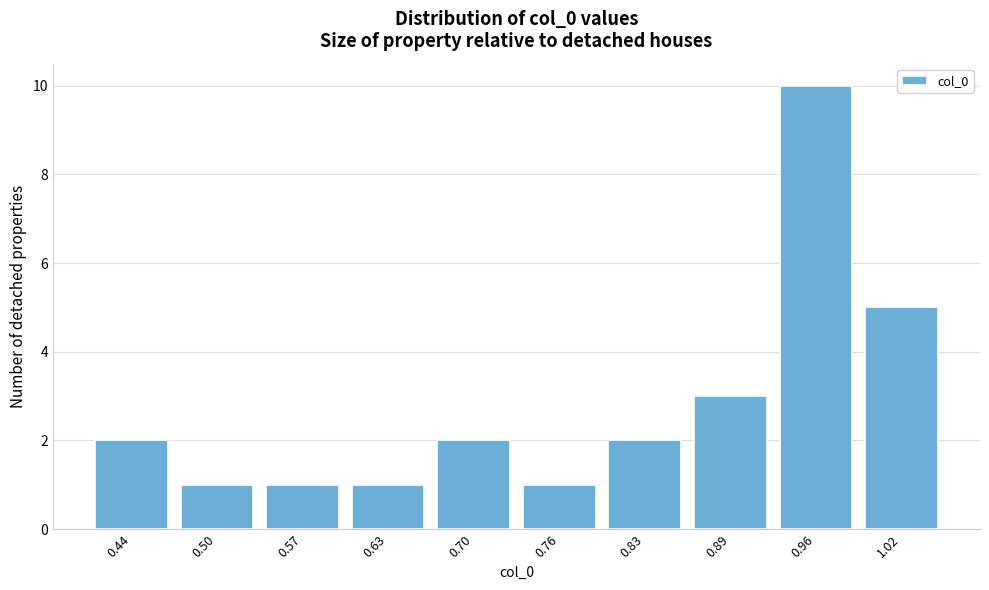

Reading left to right, transcribe all the data shown in this chart.

0.44=2	0.50=1	0.57=1	0.63=1	0.70=2	0.76=1	0.83=2	0.89=3	0.96=10	1.02=5